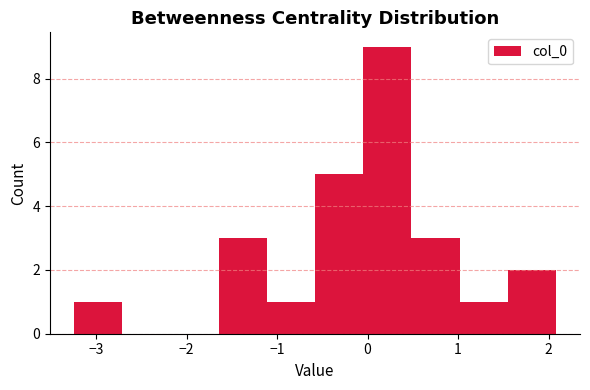

Reading left to right, transcribe this chart: for each bar, give the range it covers on the x-axis and its height. Neither the bar edges nor the heights are printed on the chart, so give them approximately, as read against the axes.

-3.2 to -2.7: 1
-2.7 to -2.2: 0
-2.2 to -1.6: 0
-1.6 to -1.1: 3
-1.1 to -0.6: 1
-0.6 to 0.0: 5
0.0 to 0.5: 9
0.5 to 1.0: 3
1.0 to 1.5: 1
1.5 to 2.1: 2